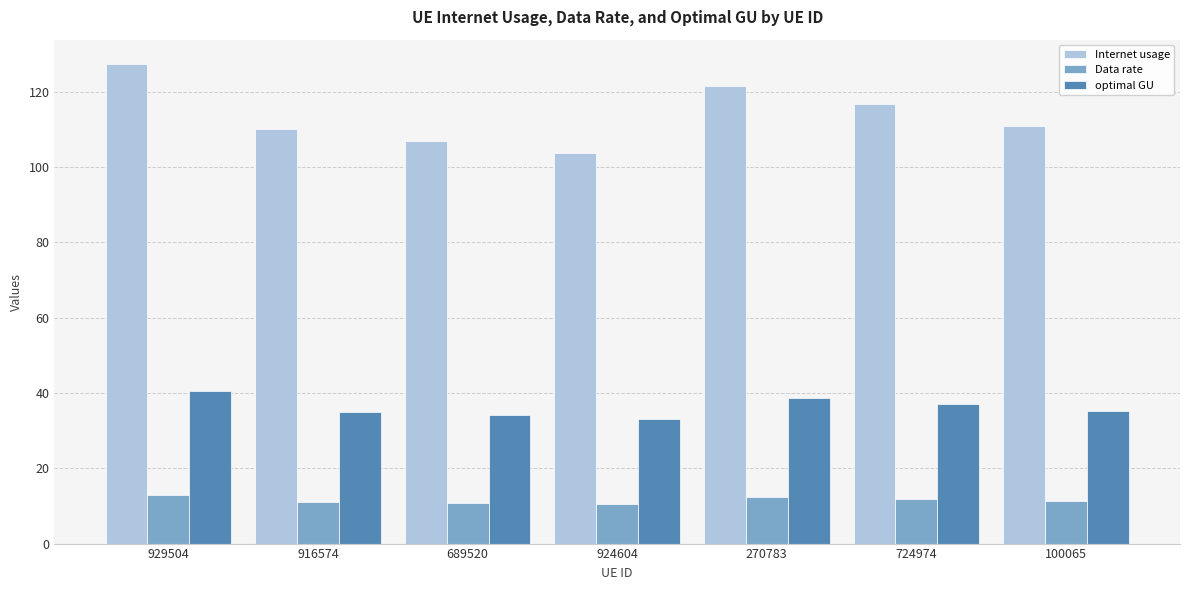

The value of Data rate at 929504 is 12.9. True or false?

True